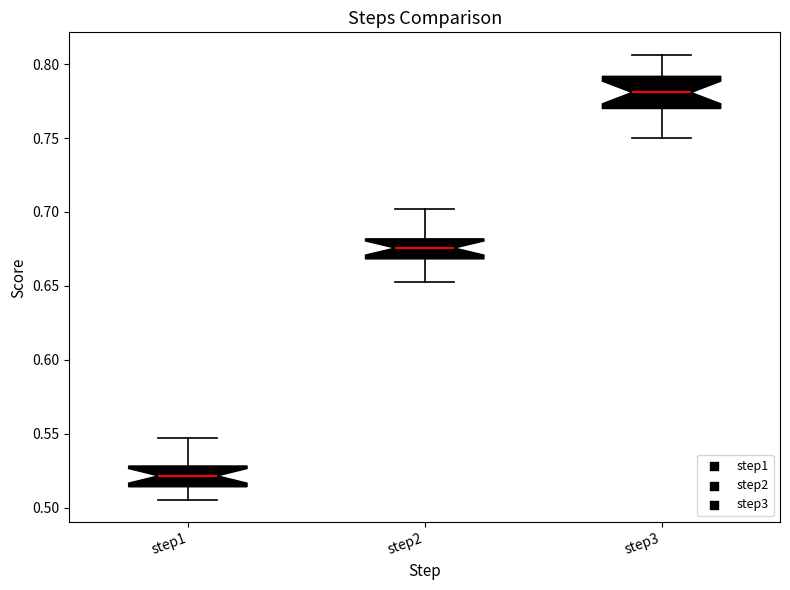

Reading left to right, read every box against the y-axis: the position of its median line, the range the box covers, and the ends of its whiskers. The values are not printed on the chart, so give them approximately, as read against the axis.

step1: median 0.520, box 0.515 to 0.530, whiskers 0.505 to 0.545
step2: median 0.675, box 0.670 to 0.680, whiskers 0.655 to 0.700
step3: median 0.780, box 0.770 to 0.790, whiskers 0.750 to 0.805